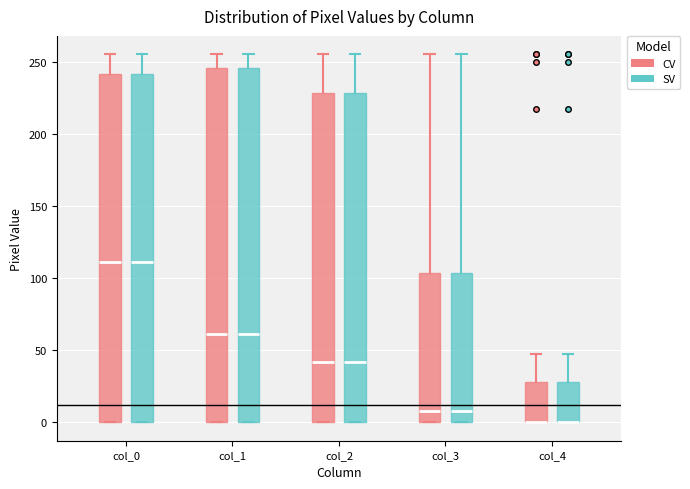

Where is the lower edge of the box for col_2 (SV) on the y-axis? The values are not printed on the chart, so give them approximately, as read against the axis.

0